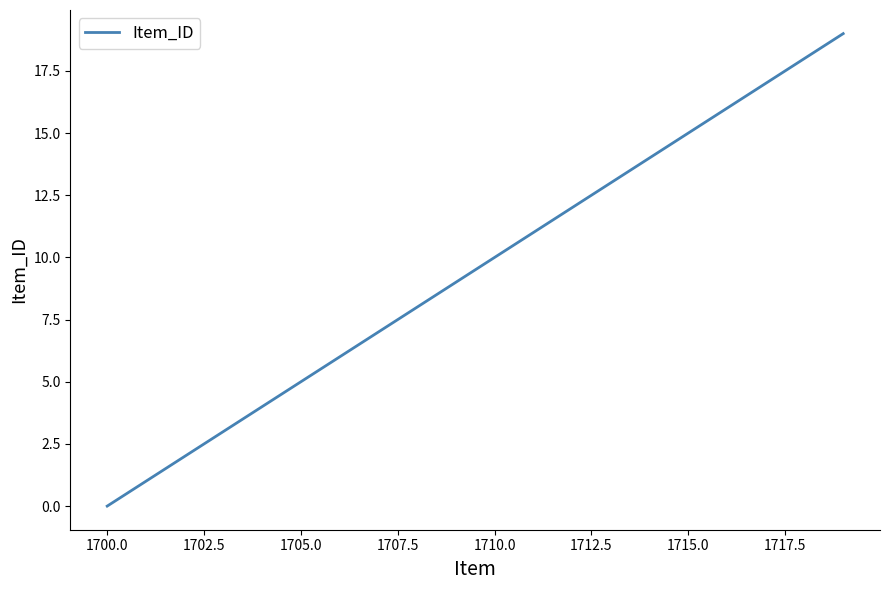

What is the greatest value displayed?

19